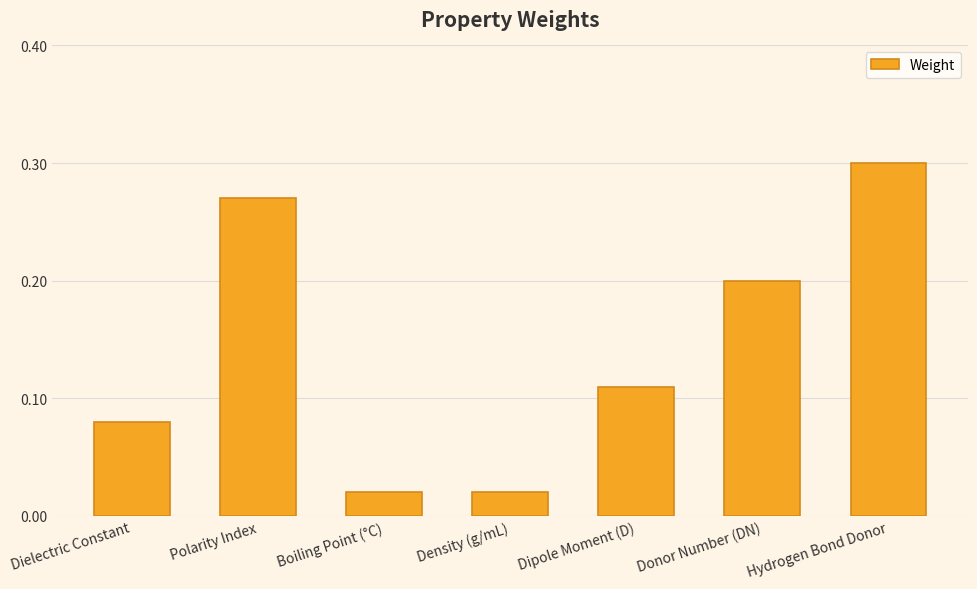

Which category has the highest value across all series?

Hydrogen Bond Donor